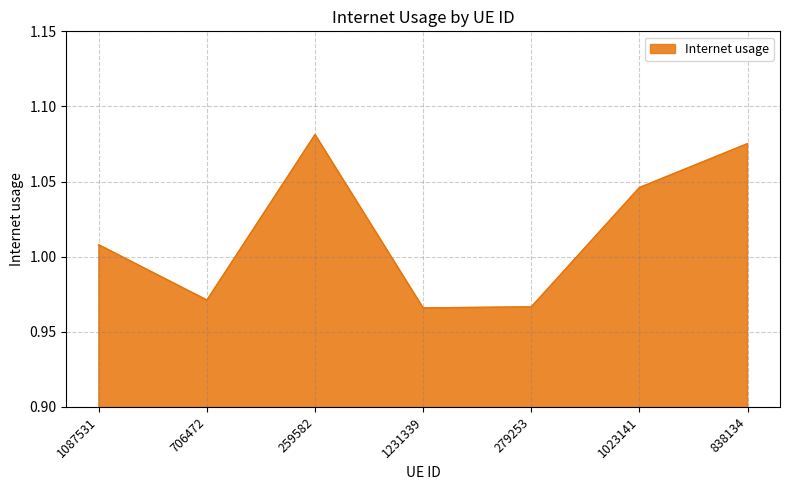

At which category does the chart reach its peak across all series?

259582